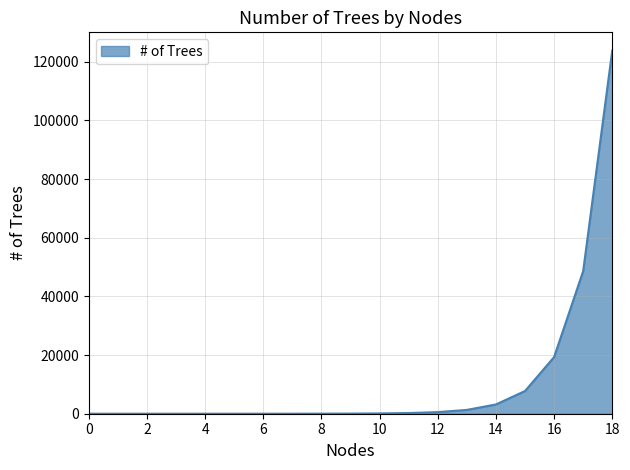

Does the chart have visible grid lines?

Yes